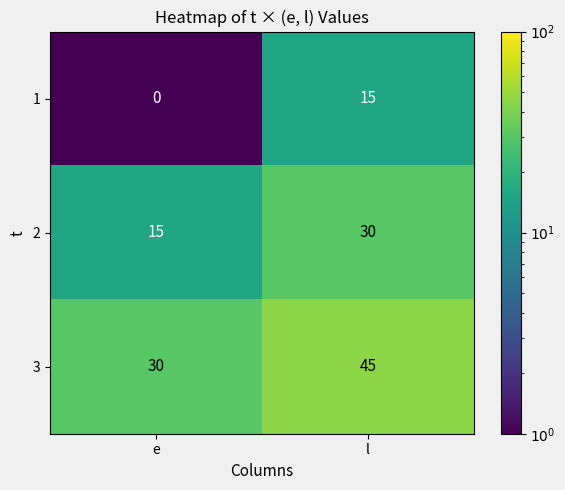

What is the total value across all series at l?

90